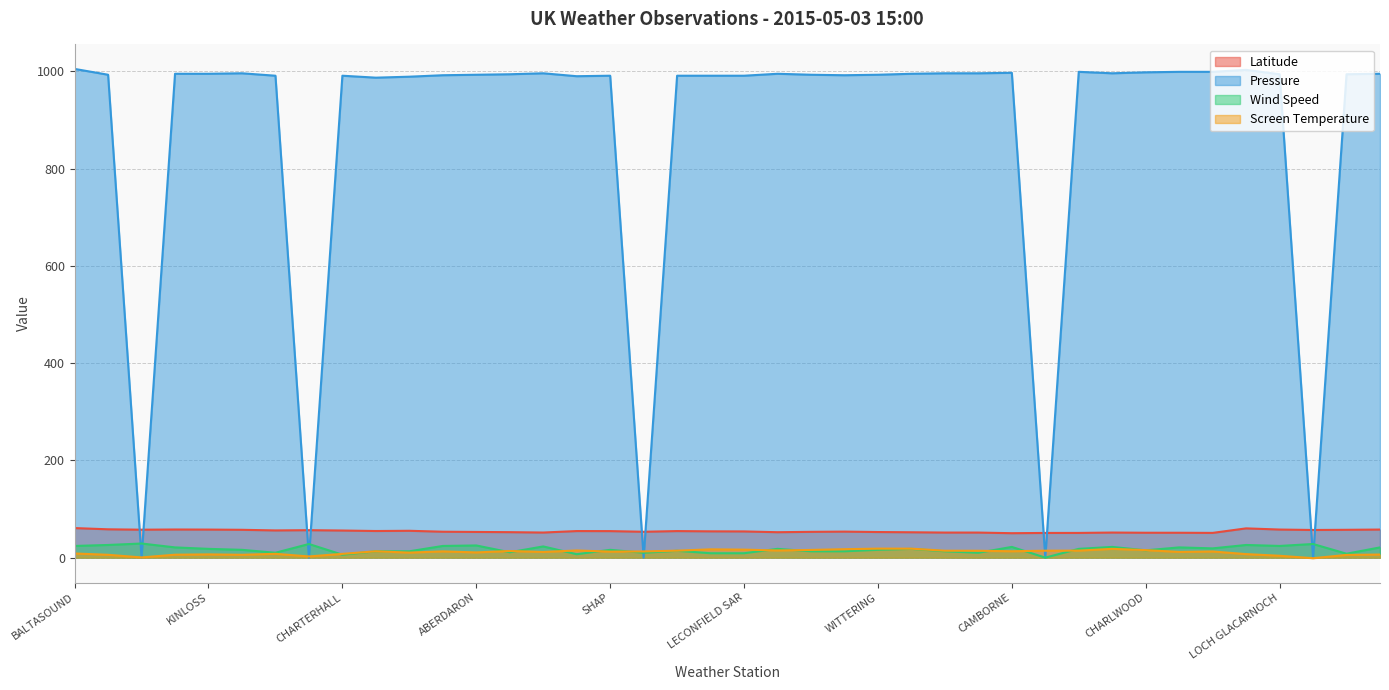

What is the total value across all series at WATTISHAM?

1083.5